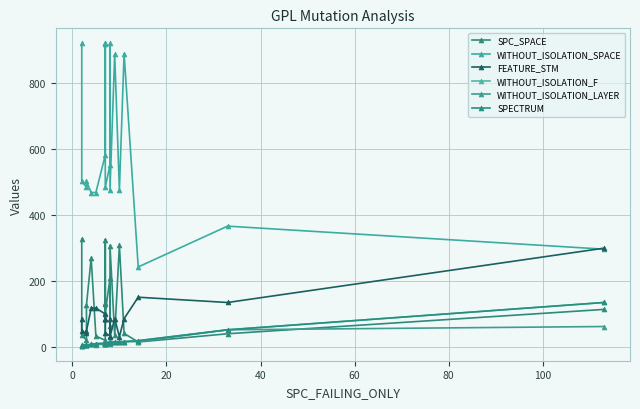

Does the chart have visible grid lines?

Yes